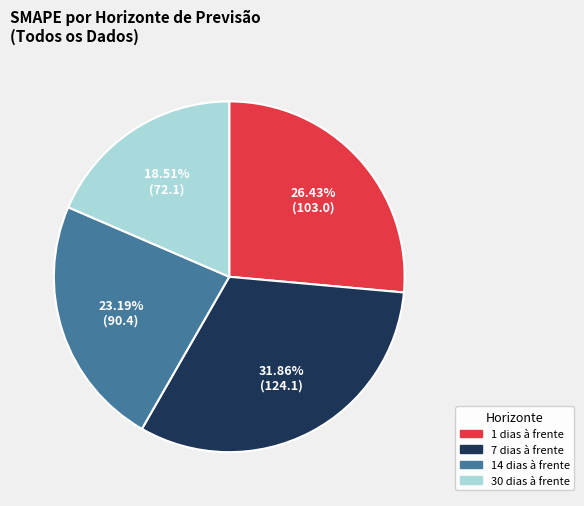

To the nearest percent, what is the difference between the largest and smallest slice percentages?

13%